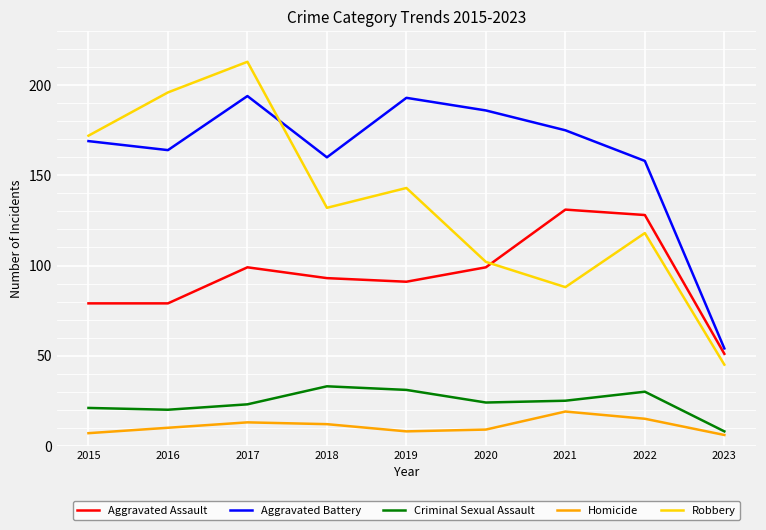

What is the smallest value displayed?

6